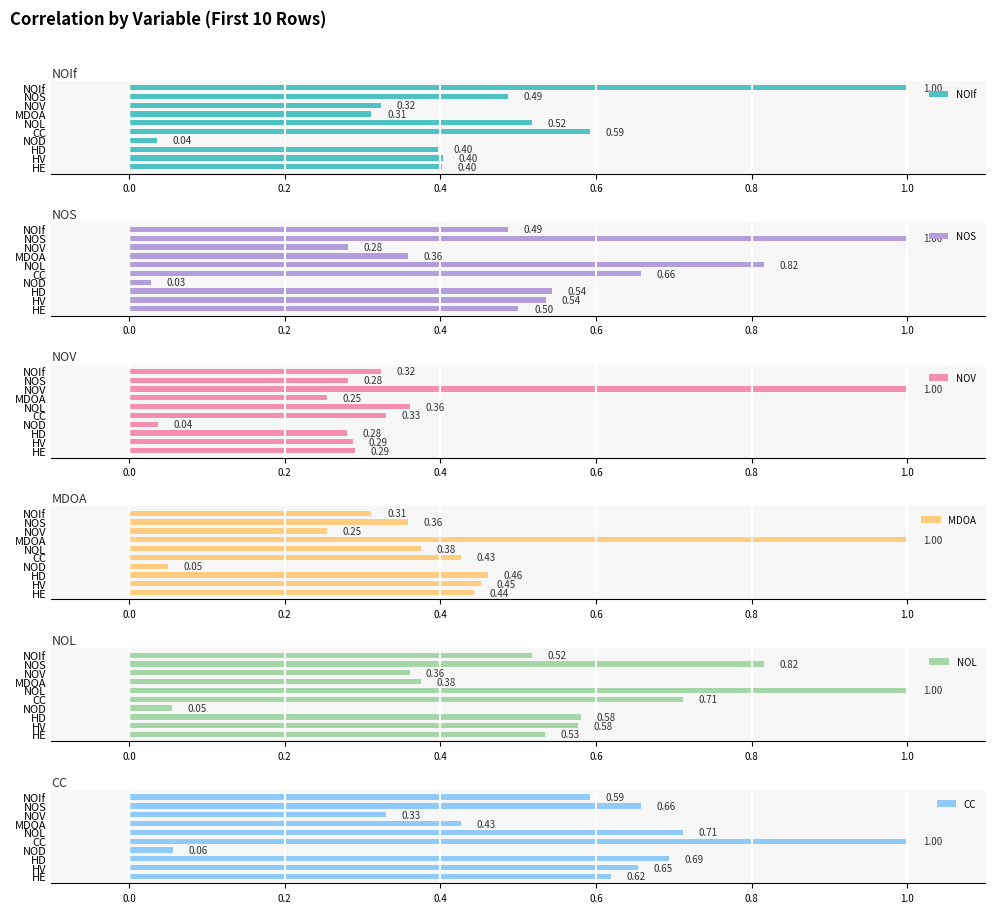

At how many categories does at least one series exceed 0?

10